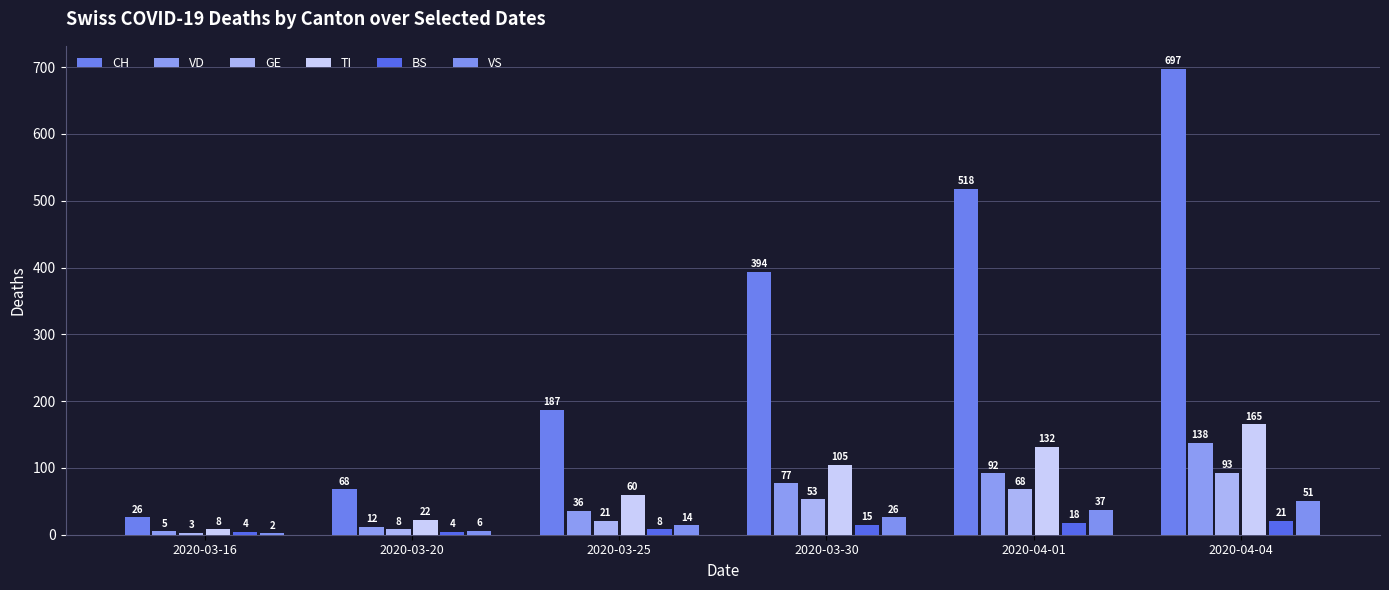

How many distinct data groups are displayed?

6